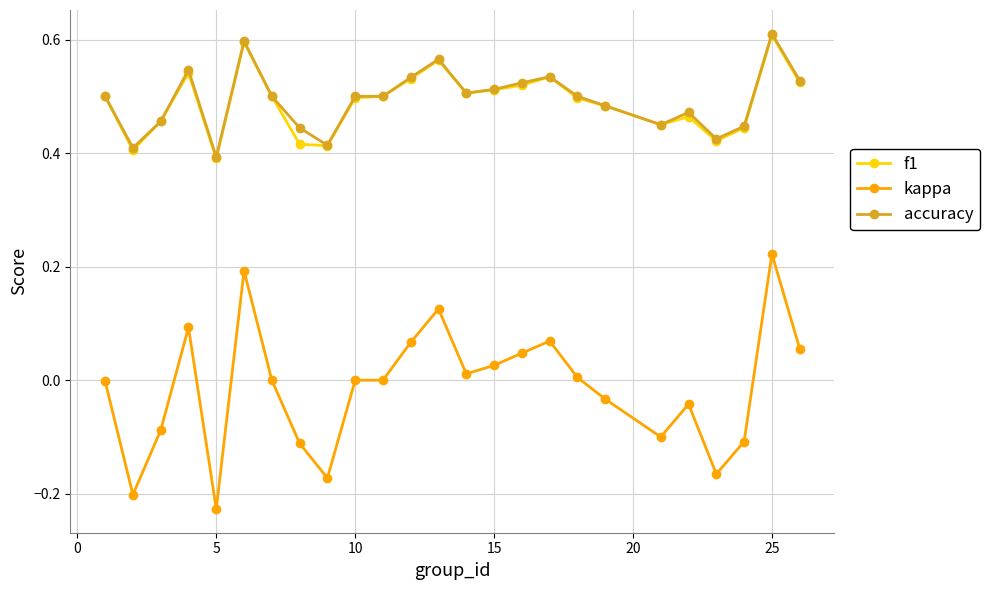

Which series has the largest range (max minus min)?

kappa